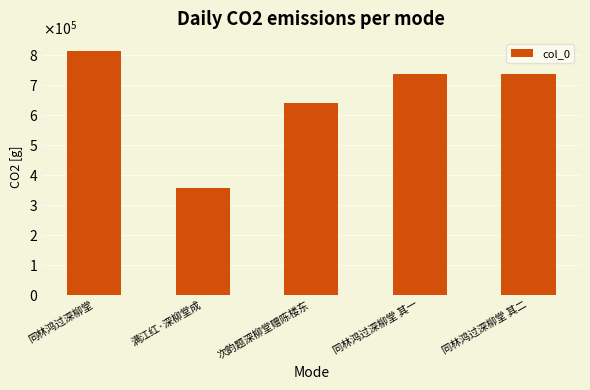

Does the chart contain any negative values?

No